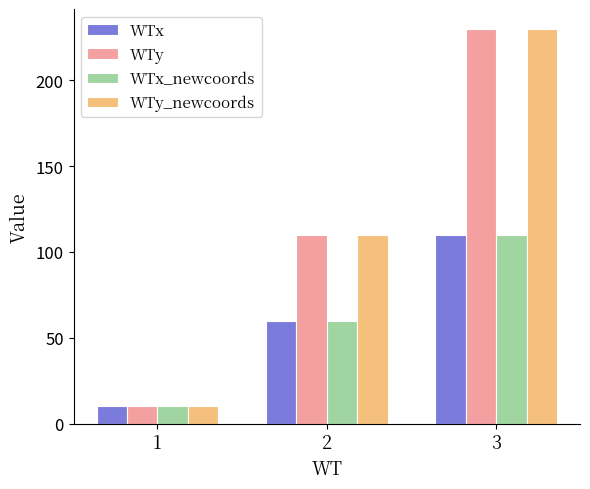

Reading right to left, list all the values displayed in this chart.

WTx: 110	60	10
WTy: 230	110	10
WTx_newcoords: 110	60	10
WTy_newcoords: 230	110	10